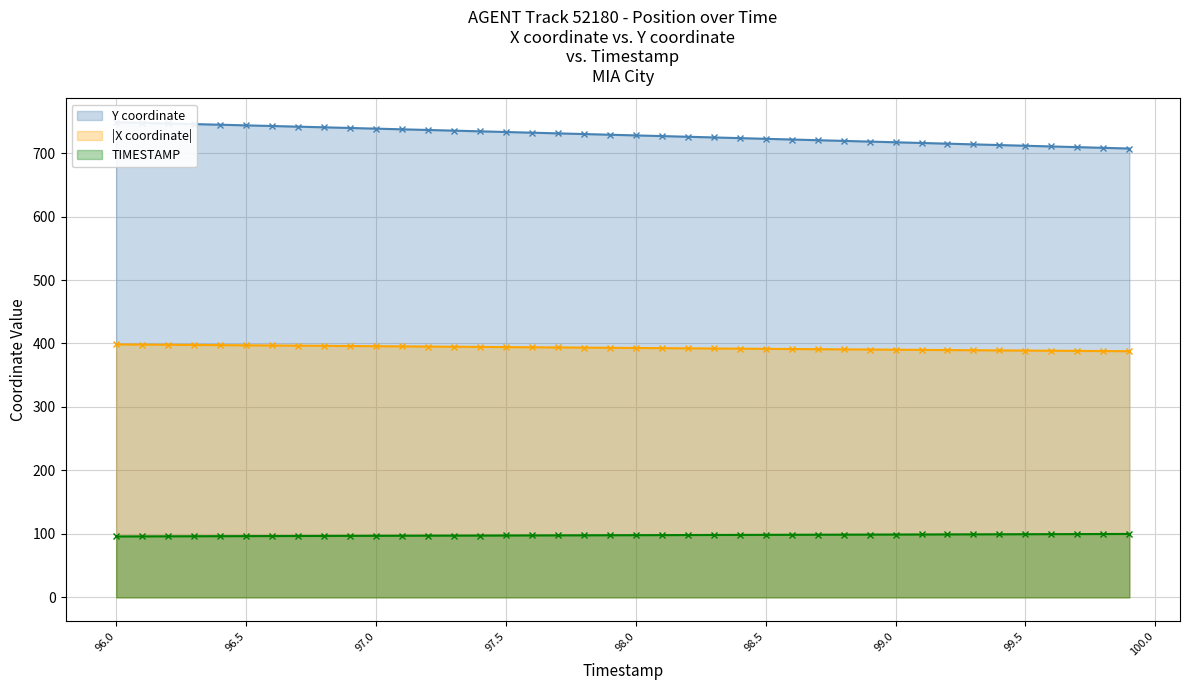

What is the greatest value displayed?

748.6